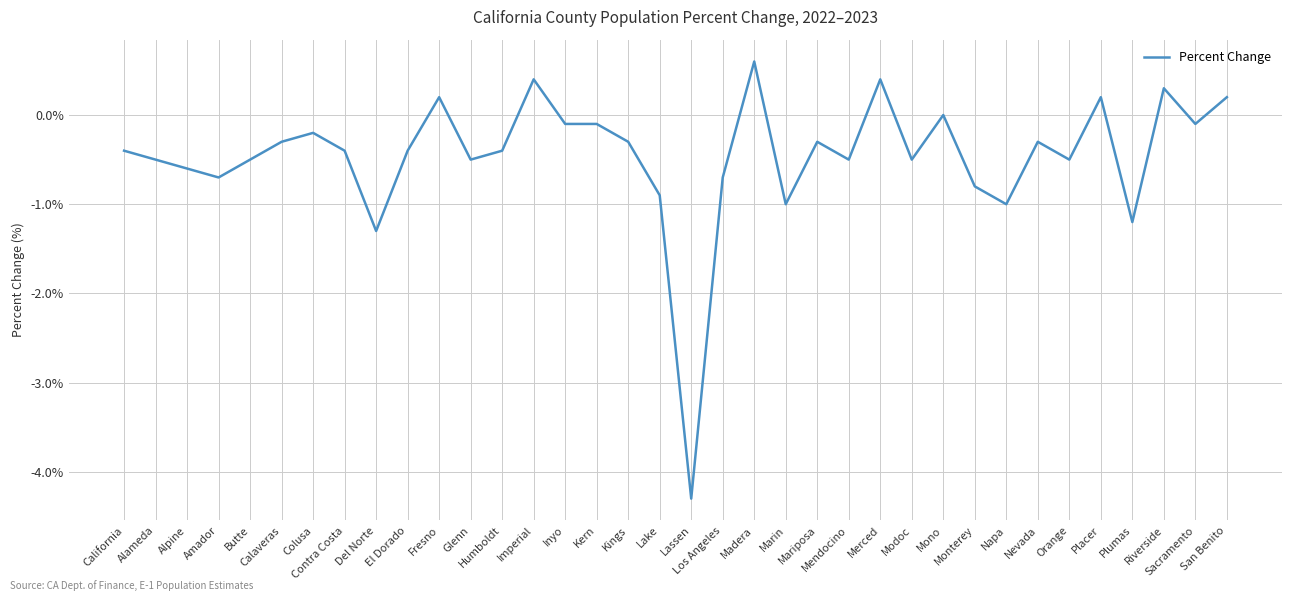

Where does the data first go above 0?

Fresno